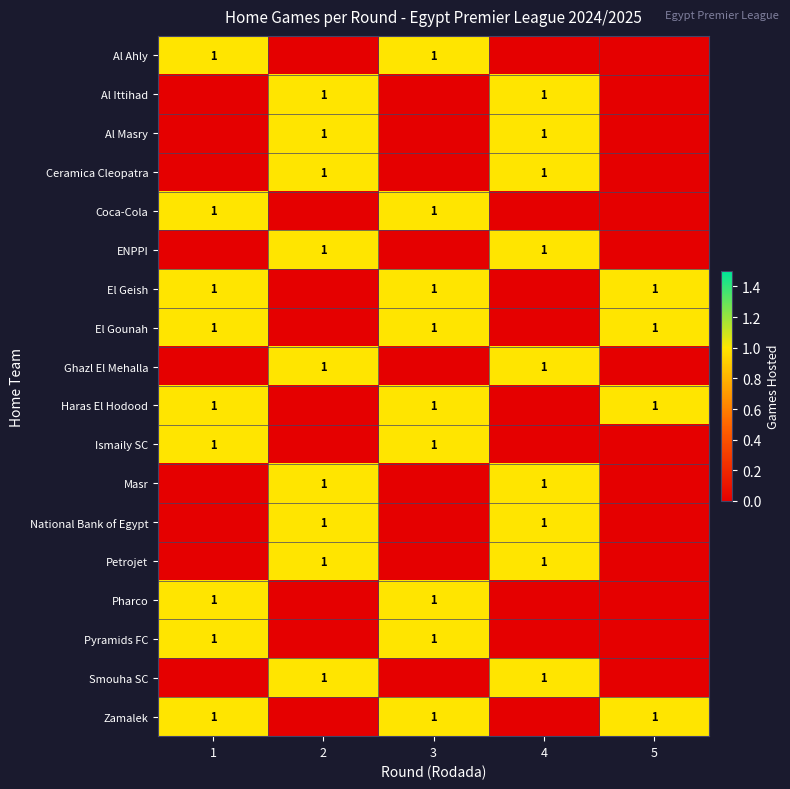

At which category is the sum across all series the highest?

1